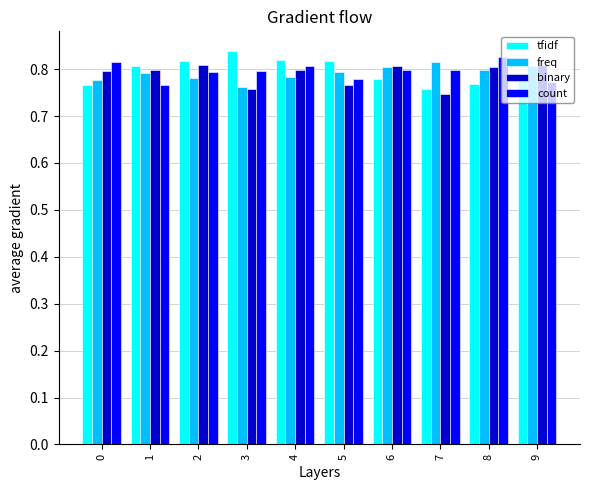

Which category has the highest value across all series?

3